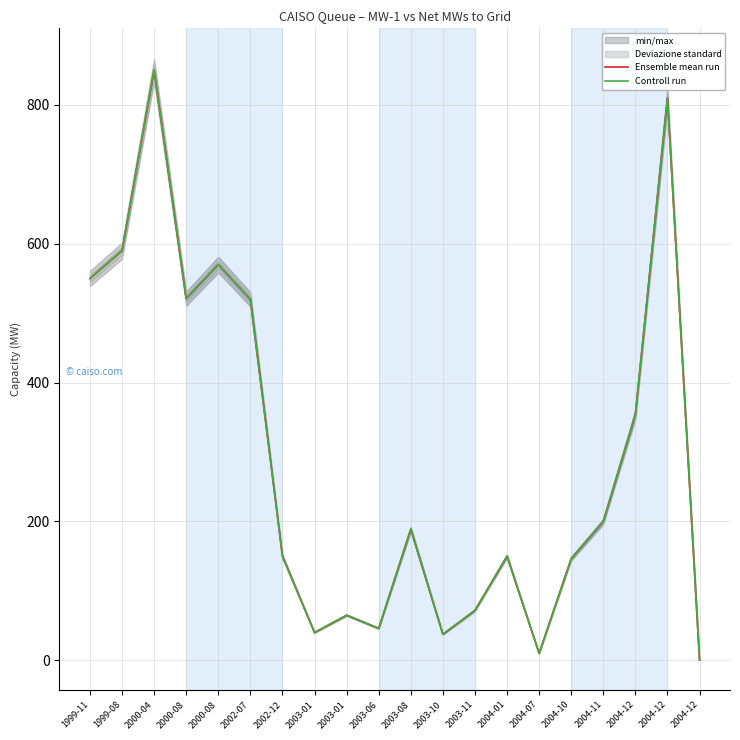

At which label does Controll run reach its peak?

2000-04